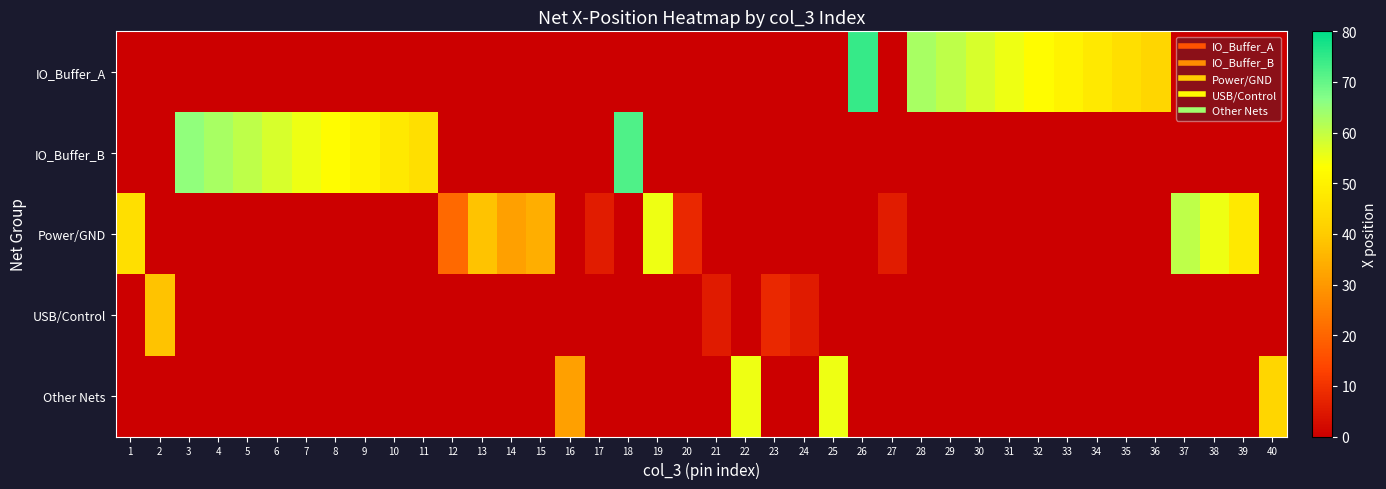

Reading left to right, list all the values displayed in this chart.

IO_Buffer_A: 1=0.0	2=0.0	3=0.0	4=0.0	5=0.0	6=0.0	7=0.0	8=0.0	9=0.0	10=0.0	11=0.0	12=0.0	13=0.0	14=0.0	15=0.0	16=0.0	17=0.0	18=0.0	19=0.0	20=0.0	21=0.0	22=0.0	23=0.0	24=0.0	25=0.0	26=74.6	27=0.0	28=62.9	29=60.4	30=57.8	31=55.3	32=52.7	33=50.2	34=47.6	35=45.1	36=42.6	37=0.0	38=0.0	39=0.0	40=0.0
IO_Buffer_B: 1=0.0	2=0.0	3=65.4	4=62.9	5=60.4	6=57.8	7=55.3	8=52.7	9=50.2	10=47.6	11=45.1	12=0.0	13=0.0	14=0.0	15=0.0	16=0.0	17=0.0	18=72.0	19=0.0	20=0.0	21=0.0	22=0.0	23=0.0	24=0.0	25=0.0	26=0.0	27=0.0	28=0.0	29=0.0	30=0.0	31=0.0	32=0.0	33=0.0	34=0.0	35=0.0	36=0.0	37=0.0	38=0.0	39=0.0	40=0.0
Power/GND: 1=45.1	2=0.0	3=0.0	4=0.0	5=0.0	6=0.0	7=0.0	8=0.0	9=0.0	10=0.0	11=0.0	12=20.6	13=38.3	14=31.5	15=34.1	16=0.0	17=5.8	18=0.0	19=55.3	20=7.9	21=0.0	22=0.0	23=0.0	24=0.0	25=0.0	26=0.0	27=5.8	28=0.0	29=0.0	30=0.0	31=0.0	32=0.0	33=0.0	34=0.0	35=0.0	36=0.0	37=60.4	38=55.3	39=47.6	40=0.0
USB/Control: 1=0.0	2=38.3	3=0.0	4=0.0	5=0.0	6=0.0	7=0.0	8=0.0	9=0.0	10=0.0	11=0.0	12=0.0	13=0.0	14=0.0	15=0.0	16=0.0	17=0.0	18=0.0	19=0.0	20=0.0	21=5.5	22=0.0	23=7.9	24=5.5	25=0.0	26=0.0	27=0.0	28=0.0	29=0.0	30=0.0	31=0.0	32=0.0	33=0.0	34=0.0	35=0.0	36=0.0	37=0.0	38=0.0	39=0.0	40=0.0
Other Nets: 1=0.0	2=0.0	3=0.0	4=0.0	5=0.0	6=0.0	7=0.0	8=0.0	9=0.0	10=0.0	11=0.0	12=0.0	13=0.0	14=0.0	15=0.0	16=31.6	17=0.0	18=0.0	19=0.0	20=0.0	21=0.0	22=55.3	23=0.0	24=0.0	25=55.3	26=0.0	27=0.0	28=0.0	29=0.0	30=0.0	31=0.0	32=0.0	33=0.0	34=0.0	35=0.0	36=0.0	37=0.0	38=0.0	39=0.0	40=42.6